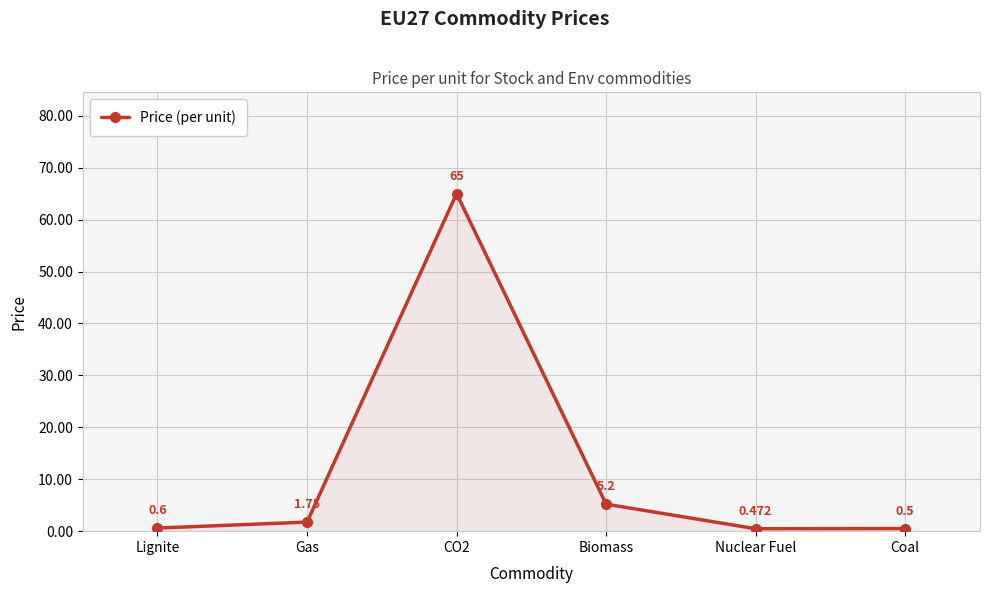

What position from the right is Lignite?

6